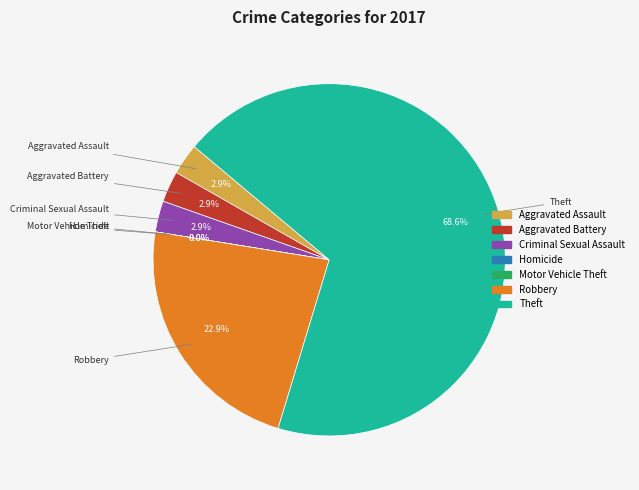

Combined, what portion of the pie is Robbery and Aggravated Battery?

25.7%